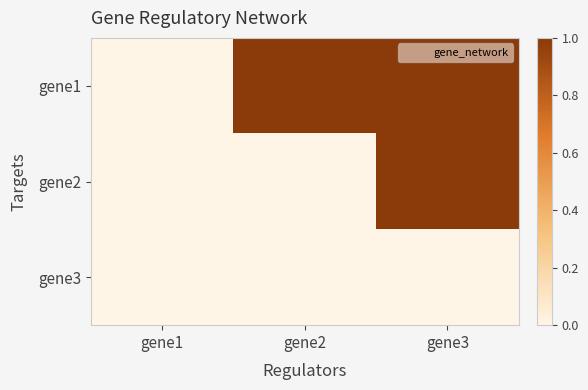

Between gene2 and gene1, which is larger?

gene2